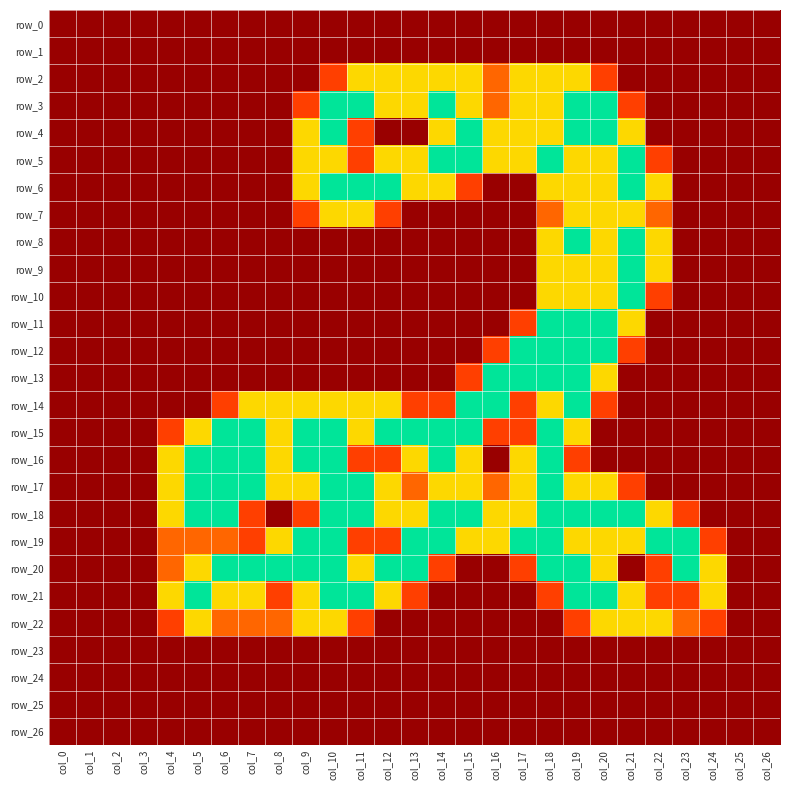

Reading right to left, extract all data points from this chart.

row_0: 0.0	0.0	0.0	0.0	0.0	0.0	0.0	0.0	0.0	0.0	0.0	0.0	0.0	0.0	0.0	0.0	0.0	0.0	0.0	0.0	0.0	0.0	0.0	0.0	0.0	0.0	0.0
row_1: 0.0	0.0	0.0	0.0	0.0	0.0	0.0	0.0	0.0	0.0	0.0	0.0	0.0	0.0	0.0	0.0	0.0	0.0	0.0	0.0	0.0	0.0	0.0	0.0	0.0	0.0	0.0
row_2: 0.0	0.0	0.0	0.0	0.0	0.0	0.8	1.5	1.5	1.5	1.0	1.5	1.5	1.5	1.5	1.5	0.8	0.0	0.0	0.0	0.0	0.0	0.0	0.0	0.0	0.0	0.0
row_3: 0.0	0.0	0.0	0.0	0.0	0.8	2.0	2.0	1.5	1.5	1.0	1.5	2.0	1.5	1.5	2.0	2.0	0.8	0.0	0.0	0.0	0.0	0.0	0.0	0.0	0.0	0.0
row_4: 0.0	0.0	0.0	0.0	0.0	1.5	2.0	2.0	1.5	1.5	1.5	2.0	1.5	0.0	0.0	0.8	2.0	1.5	0.0	0.0	0.0	0.0	0.0	0.0	0.0	0.0	0.0
row_5: 0.0	0.0	0.0	0.0	0.8	2.0	1.5	1.5	2.0	1.5	1.5	2.0	2.0	1.5	1.5	0.8	1.5	1.5	0.0	0.0	0.0	0.0	0.0	0.0	0.0	0.0	0.0
row_6: 0.0	0.0	0.0	0.0	1.5	2.0	1.5	1.5	1.5	0.0	0.0	0.8	1.5	1.5	2.0	2.0	2.0	1.5	0.0	0.0	0.0	0.0	0.0	0.0	0.0	0.0	0.0
row_7: 0.0	0.0	0.0	0.0	1.0	1.5	1.5	1.5	1.0	0.0	0.0	0.0	0.0	0.0	0.8	1.5	1.5	0.8	0.0	0.0	0.0	0.0	0.0	0.0	0.0	0.0	0.0
row_8: 0.0	0.0	0.0	0.0	1.5	2.0	1.5	2.0	1.5	0.0	0.0	0.0	0.0	0.0	0.0	0.0	0.0	0.0	0.0	0.0	0.0	0.0	0.0	0.0	0.0	0.0	0.0
row_9: 0.0	0.0	0.0	0.0	1.5	2.0	1.5	1.5	1.5	0.0	0.0	0.0	0.0	0.0	0.0	0.0	0.0	0.0	0.0	0.0	0.0	0.0	0.0	0.0	0.0	0.0	0.0
row_10: 0.0	0.0	0.0	0.0	0.8	2.0	1.5	1.5	1.5	0.0	0.0	0.0	0.0	0.0	0.0	0.0	0.0	0.0	0.0	0.0	0.0	0.0	0.0	0.0	0.0	0.0	0.0
row_11: 0.0	0.0	0.0	0.0	0.0	1.5	2.0	2.0	2.0	0.8	0.0	0.0	0.0	0.0	0.0	0.0	0.0	0.0	0.0	0.0	0.0	0.0	0.0	0.0	0.0	0.0	0.0
row_12: 0.0	0.0	0.0	0.0	0.0	0.8	2.0	2.0	2.0	2.0	0.8	0.0	0.0	0.0	0.0	0.0	0.0	0.0	0.0	0.0	0.0	0.0	0.0	0.0	0.0	0.0	0.0
row_13: 0.0	0.0	0.0	0.0	0.0	0.0	1.5	2.0	2.0	2.0	2.0	0.8	0.0	0.0	0.0	0.0	0.0	0.0	0.0	0.0	0.0	0.0	0.0	0.0	0.0	0.0	0.0
row_14: 0.0	0.0	0.0	0.0	0.0	0.0	0.8	2.0	1.5	0.8	2.0	2.0	0.8	0.8	1.5	1.5	1.5	1.5	1.5	1.5	0.8	0.0	0.0	0.0	0.0	0.0	0.0
row_15: 0.0	0.0	0.0	0.0	0.0	0.0	0.0	1.5	2.0	0.8	0.8	2.0	2.0	2.0	2.0	1.5	2.0	2.0	1.5	2.0	2.0	1.5	0.8	0.0	0.0	0.0	0.0
row_16: 0.0	0.0	0.0	0.0	0.0	0.0	0.0	0.8	2.0	1.5	0.0	1.5	2.0	1.5	0.8	0.8	2.0	2.0	1.5	2.0	2.0	2.0	1.5	0.0	0.0	0.0	0.0
row_17: 0.0	0.0	0.0	0.0	0.0	0.8	1.5	1.5	2.0	1.5	1.0	1.5	1.5	1.0	1.5	2.0	2.0	1.5	1.5	2.0	2.0	2.0	1.5	0.0	0.0	0.0	0.0
row_18: 0.0	0.0	0.0	0.8	1.5	2.0	2.0	2.0	2.0	1.5	1.5	2.0	2.0	1.5	1.5	2.0	2.0	0.8	0.0	0.8	2.0	2.0	1.5	0.0	0.0	0.0	0.0
row_19: 0.0	0.0	0.8	2.0	2.0	1.5	1.5	1.5	2.0	2.0	1.5	1.5	2.0	2.0	0.8	0.8	2.0	2.0	1.5	0.8	1.0	1.0	1.0	0.0	0.0	0.0	0.0
row_20: 0.0	0.0	1.5	2.0	0.8	0.0	1.5	2.0	2.0	0.8	0.0	0.0	0.8	2.0	2.0	1.5	2.0	2.0	2.0	2.0	2.0	1.5	1.0	0.0	0.0	0.0	0.0
row_21: 0.0	0.0	1.5	0.8	0.8	1.5	2.0	2.0	0.8	0.0	0.0	0.0	0.0	0.8	1.5	2.0	2.0	1.5	0.8	1.5	1.5	2.0	1.5	0.0	0.0	0.0	0.0
row_22: 0.0	0.0	0.8	1.0	1.5	1.5	1.5	0.8	0.0	0.0	0.0	0.0	0.0	0.0	0.0	0.8	1.5	1.5	1.0	1.0	1.0	1.5	0.8	0.0	0.0	0.0	0.0
row_23: 0.0	0.0	0.0	0.0	0.0	0.0	0.0	0.0	0.0	0.0	0.0	0.0	0.0	0.0	0.0	0.0	0.0	0.0	0.0	0.0	0.0	0.0	0.0	0.0	0.0	0.0	0.0
row_24: 0.0	0.0	0.0	0.0	0.0	0.0	0.0	0.0	0.0	0.0	0.0	0.0	0.0	0.0	0.0	0.0	0.0	0.0	0.0	0.0	0.0	0.0	0.0	0.0	0.0	0.0	0.0
row_25: 0.0	0.0	0.0	0.0	0.0	0.0	0.0	0.0	0.0	0.0	0.0	0.0	0.0	0.0	0.0	0.0	0.0	0.0	0.0	0.0	0.0	0.0	0.0	0.0	0.0	0.0	0.0
row_26: 0.0	0.0	0.0	0.0	0.0	0.0	0.0	0.0	0.0	0.0	0.0	0.0	0.0	0.0	0.0	0.0	0.0	0.0	0.0	0.0	0.0	0.0	0.0	0.0	0.0	0.0	0.0